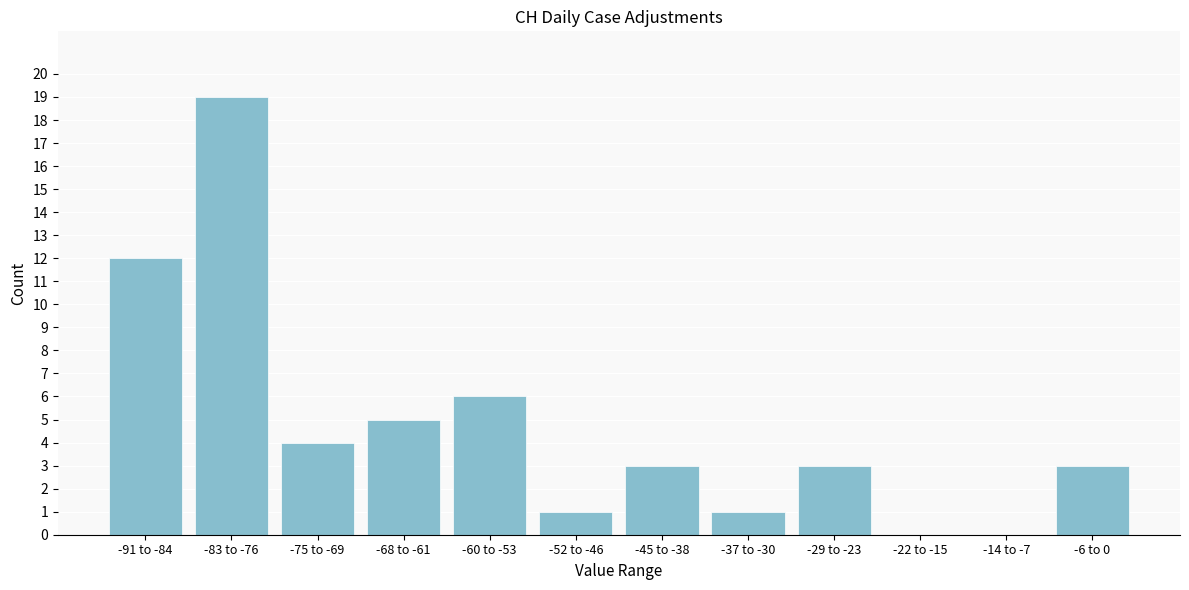

Reading left to right, transcribe all the data shown in this chart.

-91 to -84=12	-83 to -76=19	-75 to -69=4	-68 to -61=5	-60 to -53=6	-52 to -46=1	-45 to -38=3	-37 to -30=1	-29 to -23=3	-22 to -15=0	-14 to -7=0	-6 to 0=3